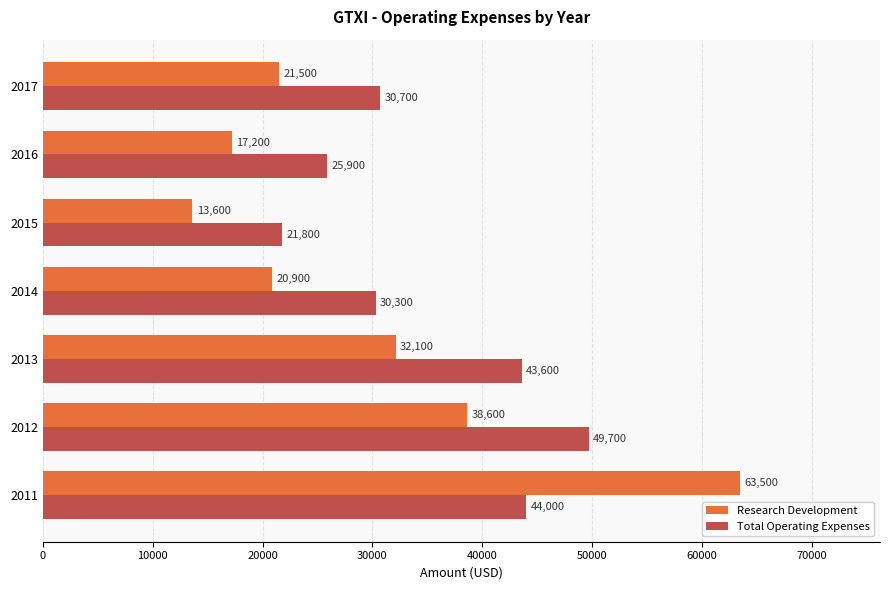

True or false: Research Development has a value of 30846 at 2014.

False